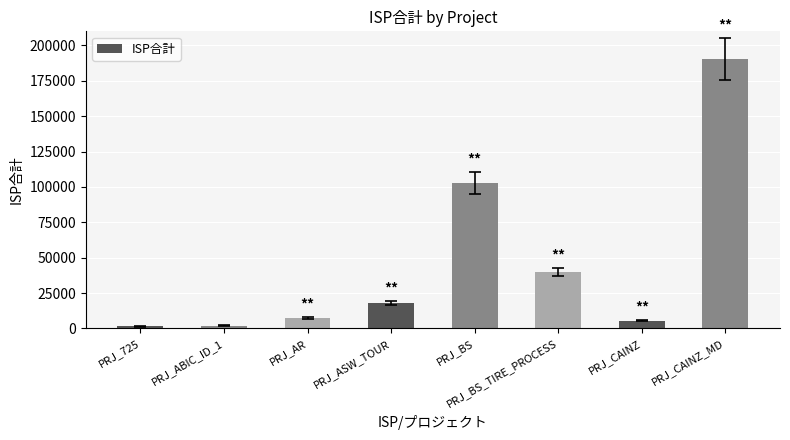

What is the sum of the values at PRJ_725 and PRJ_CAINZ?

6839